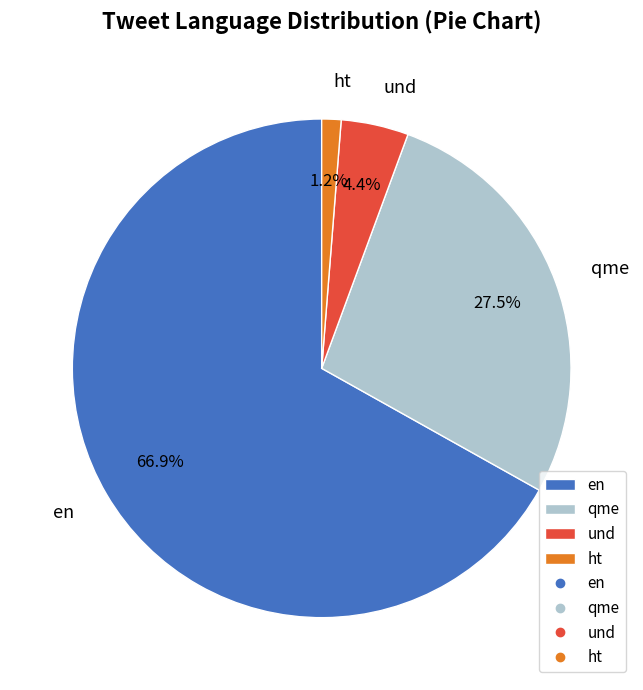

True or false: ht accounts for 1% of the total.

True